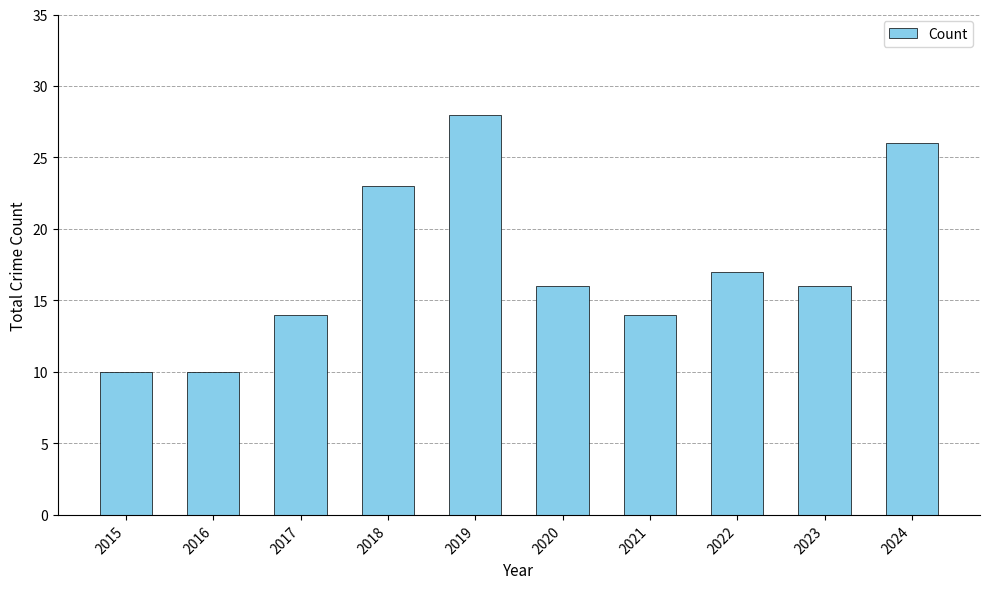

What is the change in value from 2015 to 2024?

+16